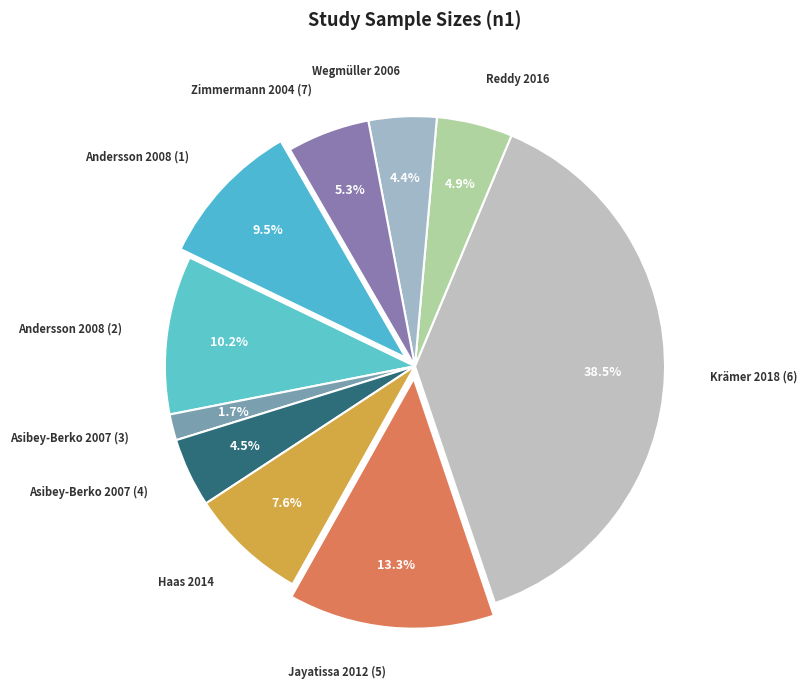

Is there any slice that represents more than half of the pie?

No